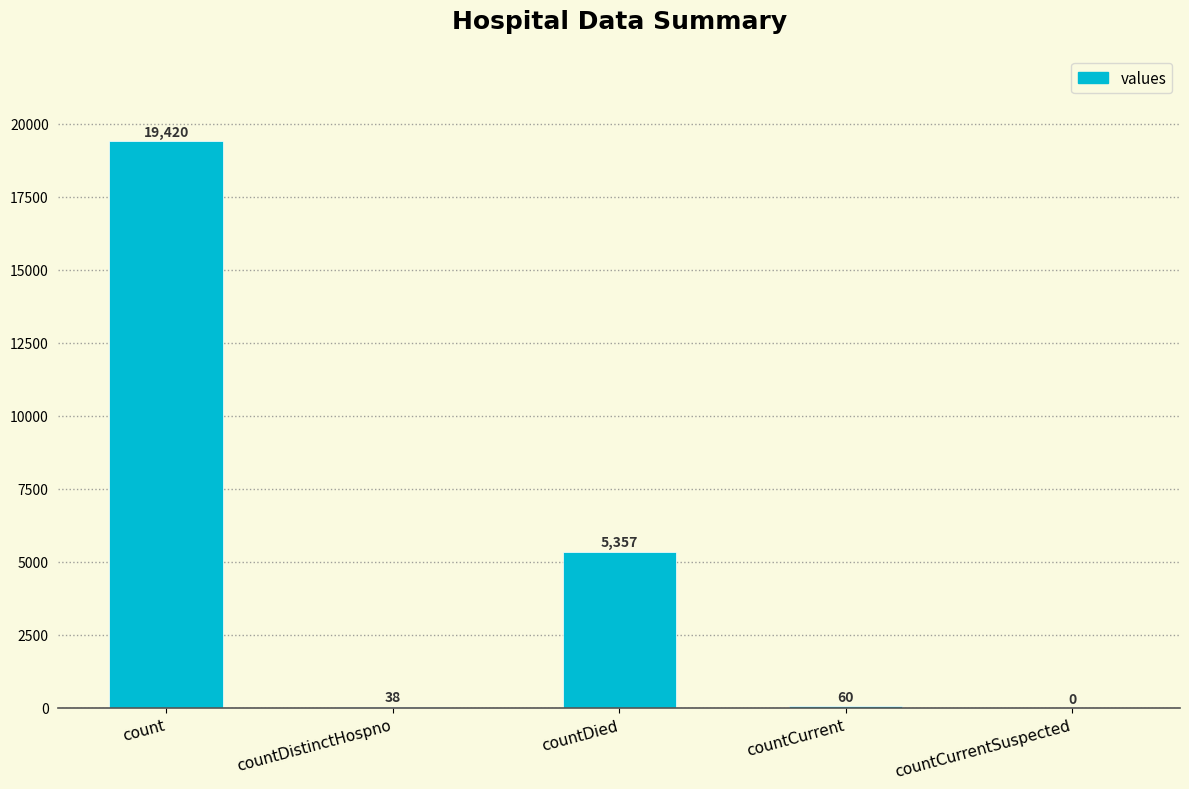

What is the sum of the values at countDied and count?

24777